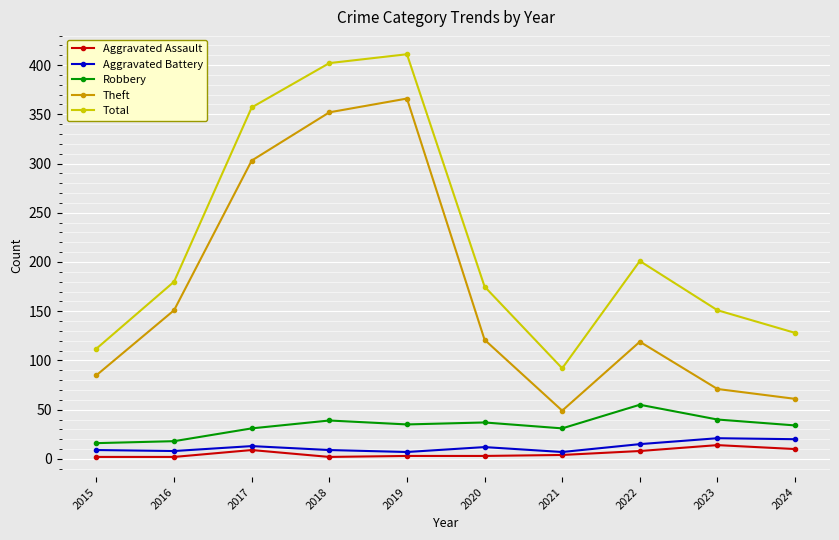

How many categories are shown in the chart?

10